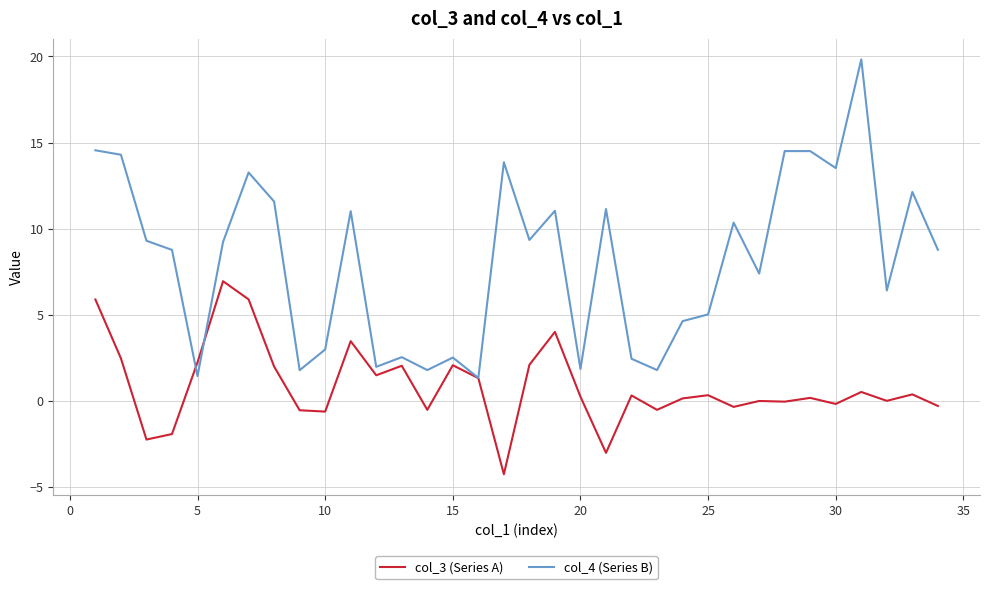

Which series has the largest total across all categories?

col_4 (Series B)